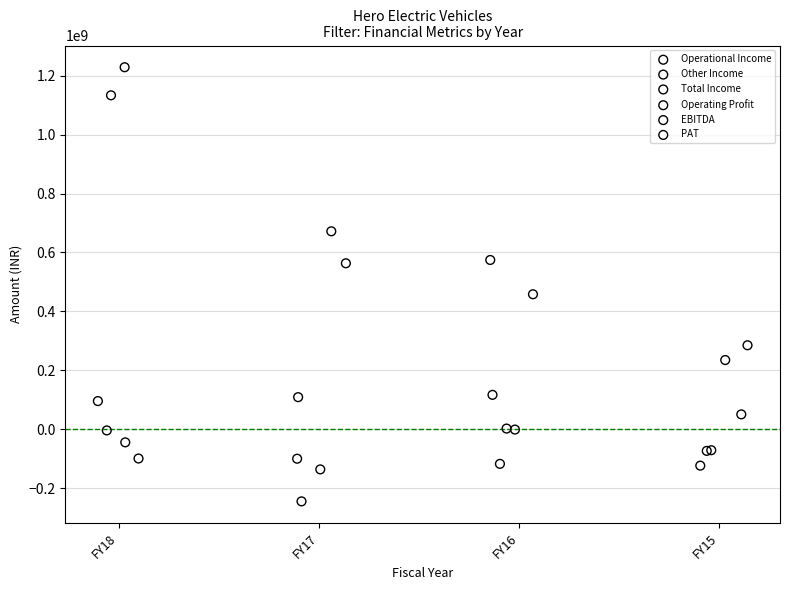

Which series contains the lowest Y value?

Operating Profit